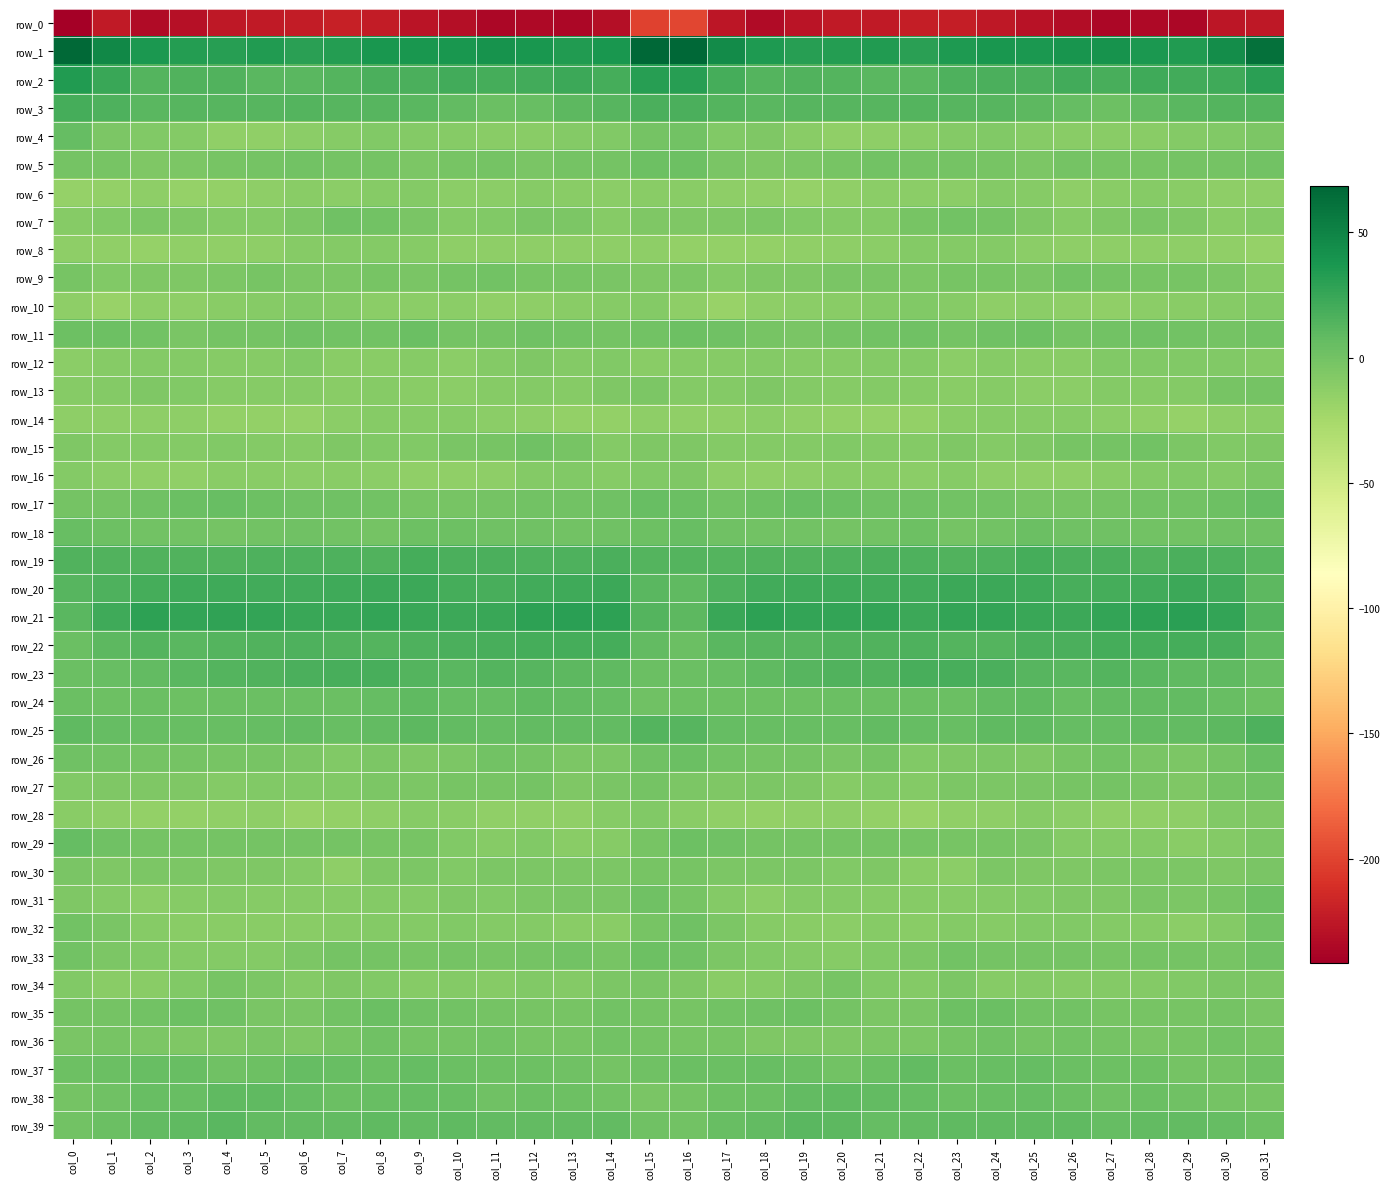

Rank the categories by row_32 value from lowest to highest.

col_29, col_20, col_4, col_13, col_22, col_3, col_19, col_6, col_14, col_5, col_21, col_18, col_2, col_28, col_24, col_7, col_8, col_12, col_27, col_11, col_23, col_30, col_9, col_26, col_25, col_10, col_17, col_1, col_15, col_31, col_0, col_16